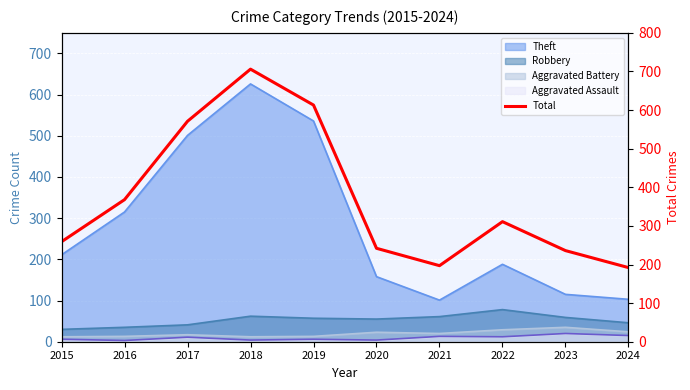

Does the chart display data point markers on the line(s)?

No